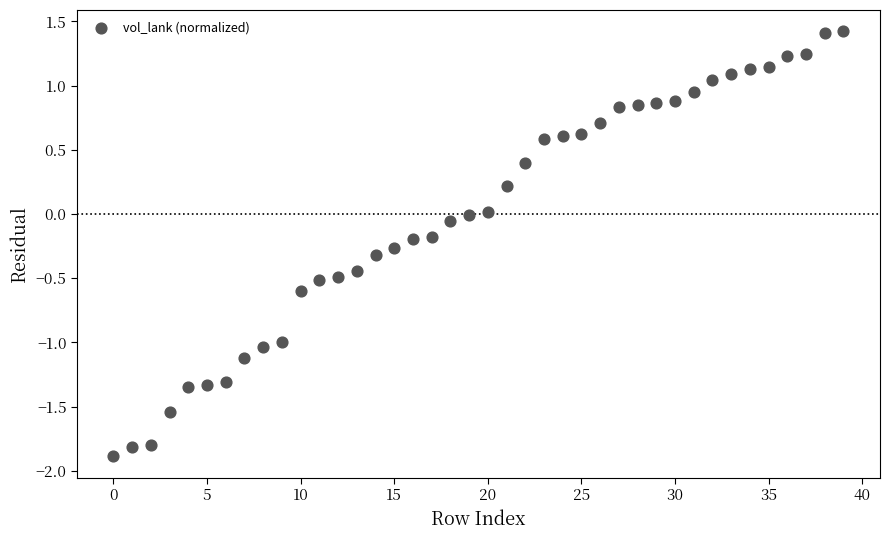

What is the range of Y values (max minus min)?

3.3